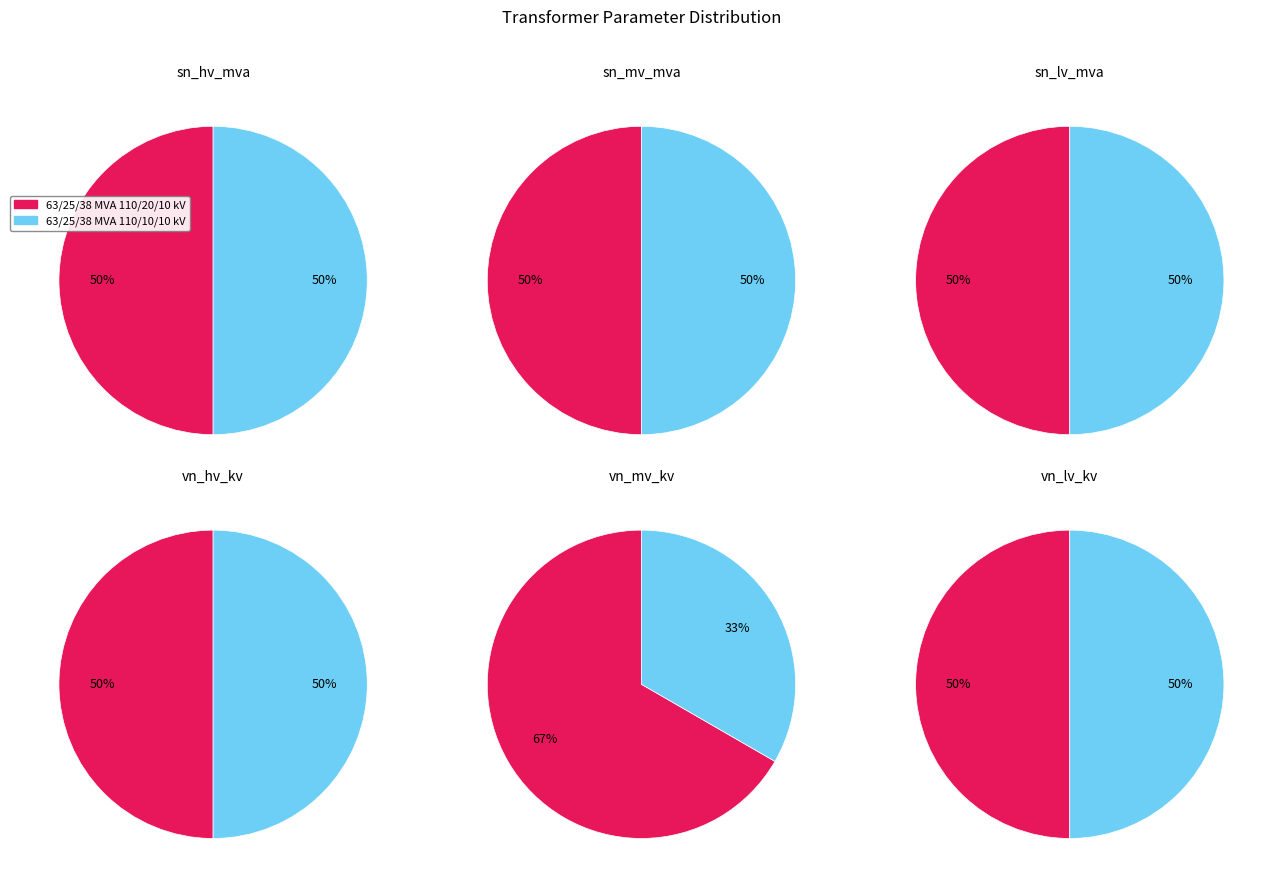

What percentage is the 63/25/38 MVA 110/20/10 kV slice, to the nearest percent?

67%